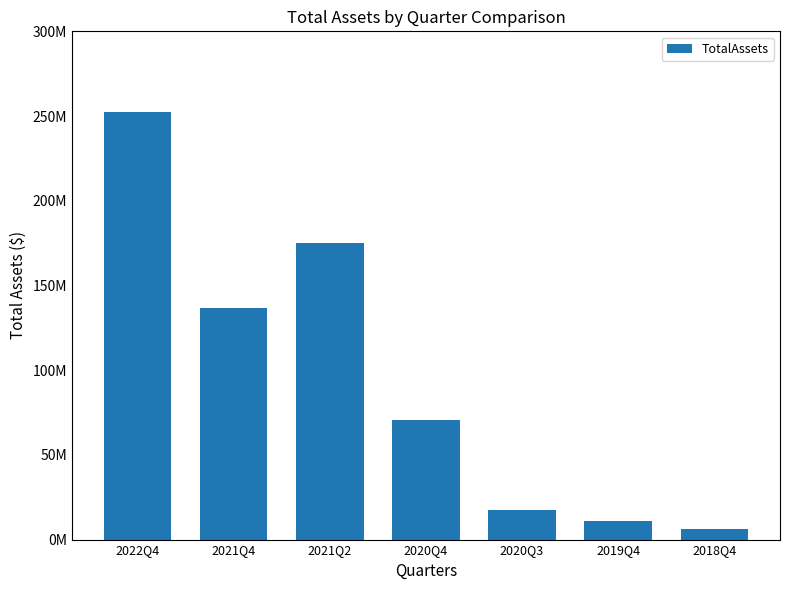

What is the label of the 1st bar from the right?

2018Q4